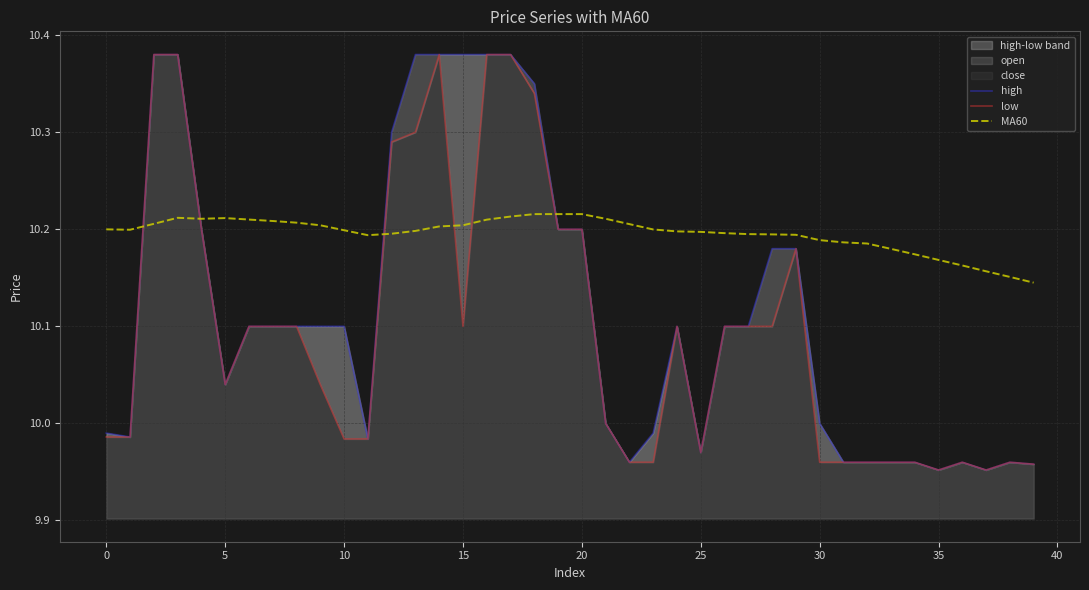

What is the sum of all high values?

404.6